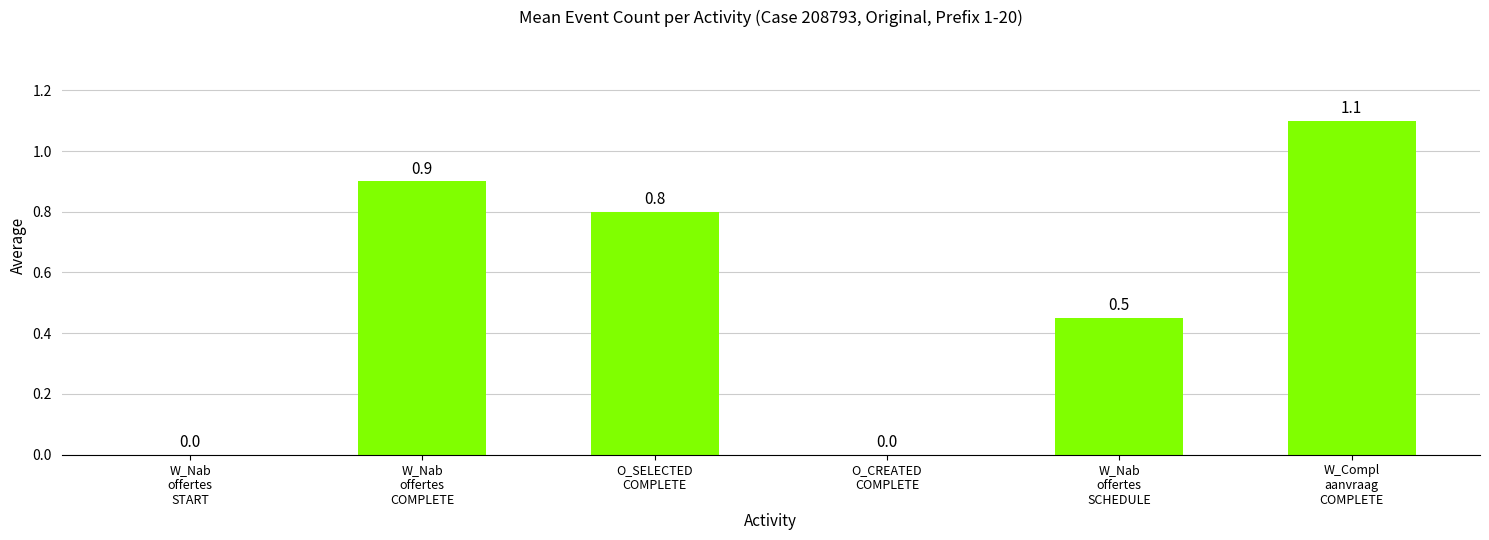

What is the sum of the values at W_Compl
aanvraag
COMPLETE and W_Nab
offertes
SCHEDULE?

1.6